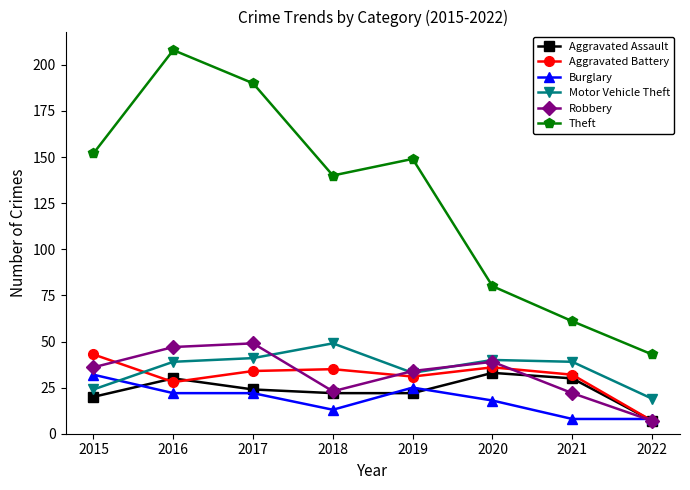

True or false: Theft and Aggravated Battery intersect in this chart.

False